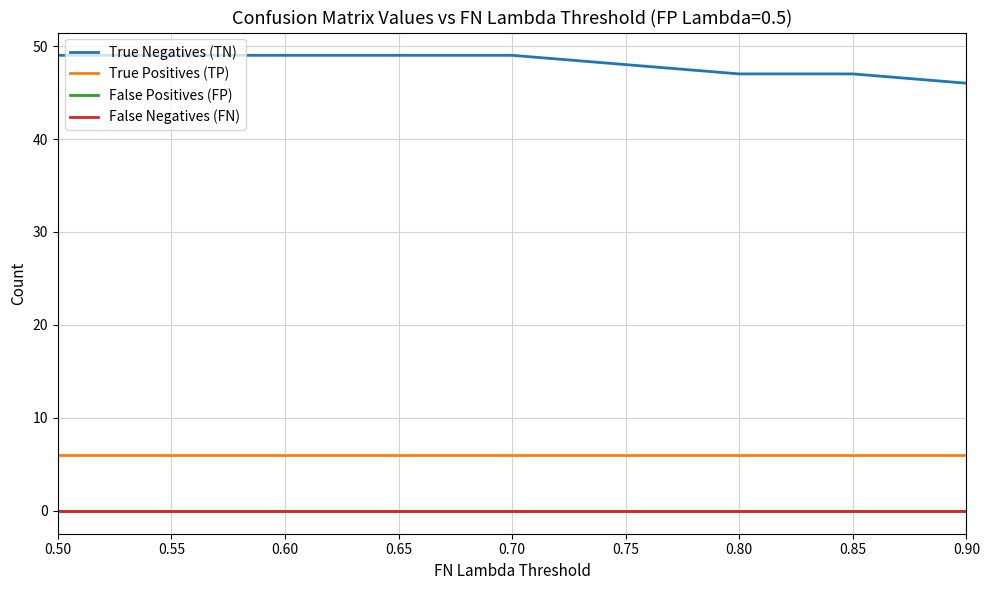

Does the chart display data point markers on the line(s)?

No